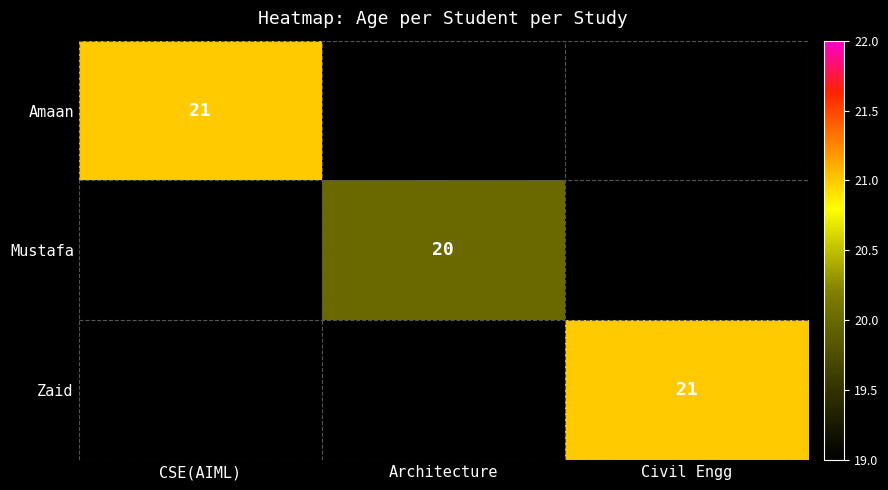

True or false: Mustafa has a value of 20 at Architecture.

True